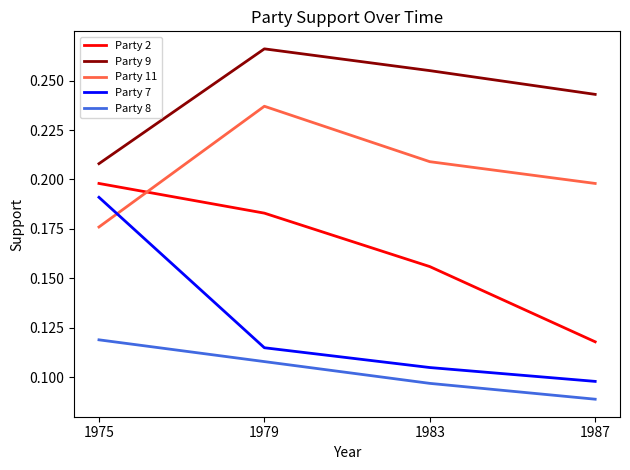

Which category has the highest value across all series?

1979